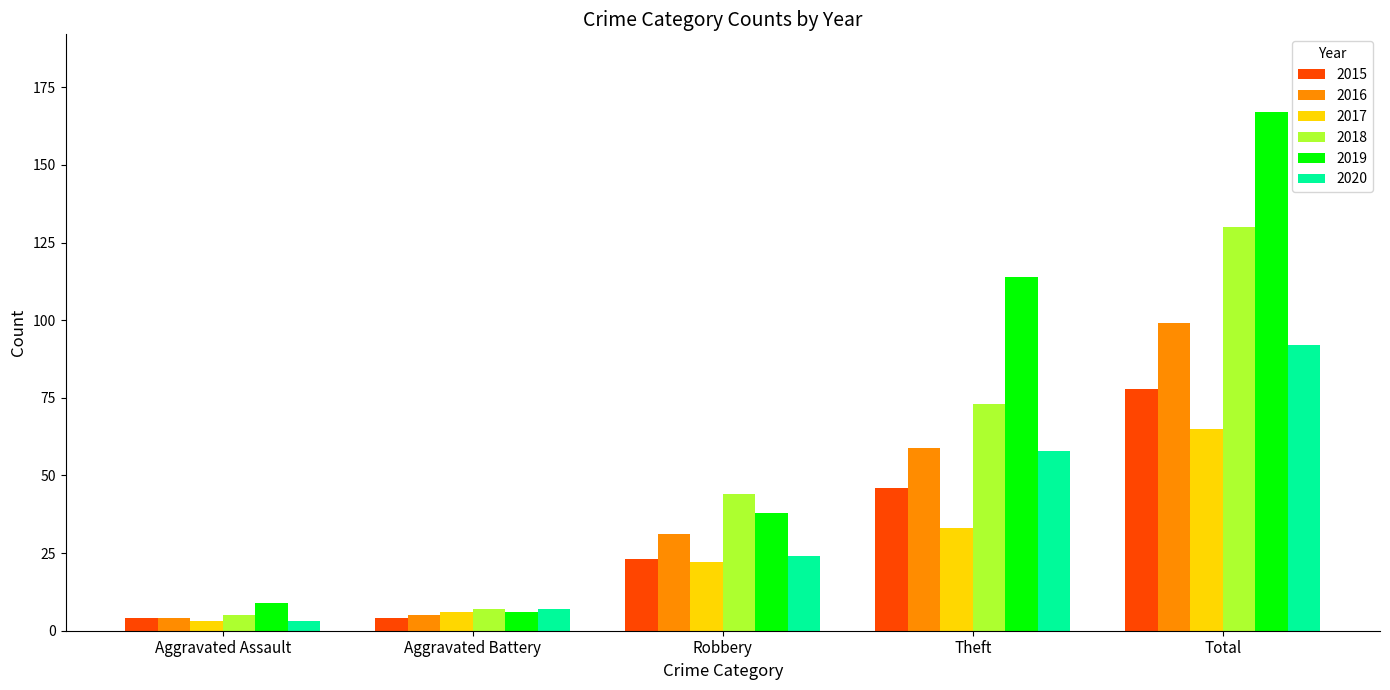

Which series has the widest spread of values?

2019